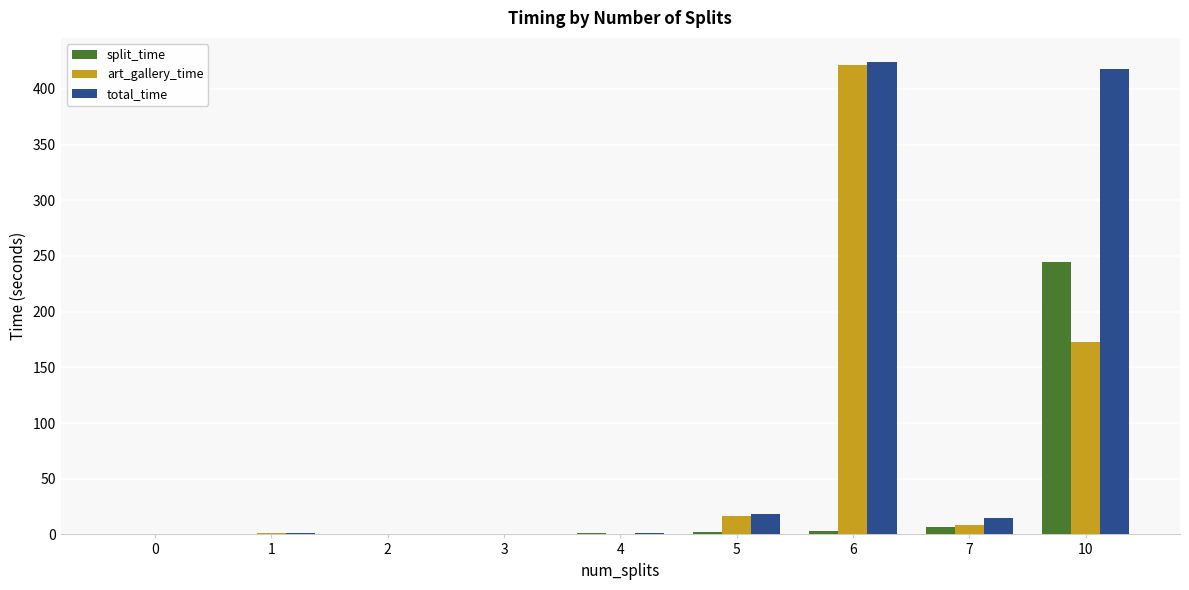

Are the bars horizontal?

No